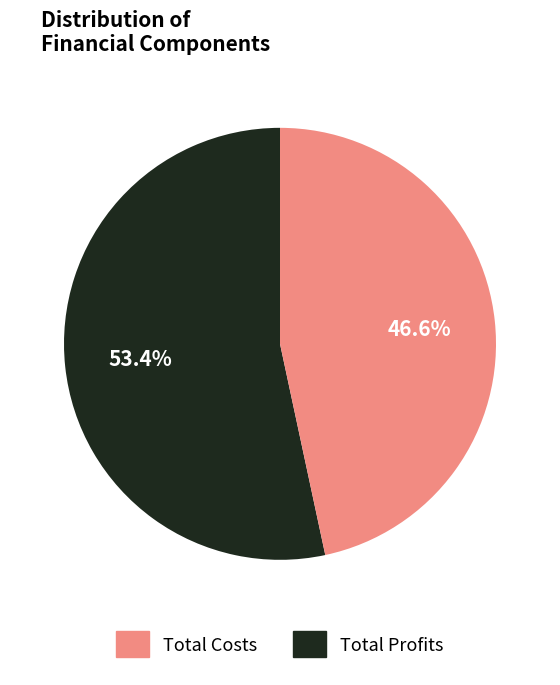

Does any single category account for the majority?

Yes